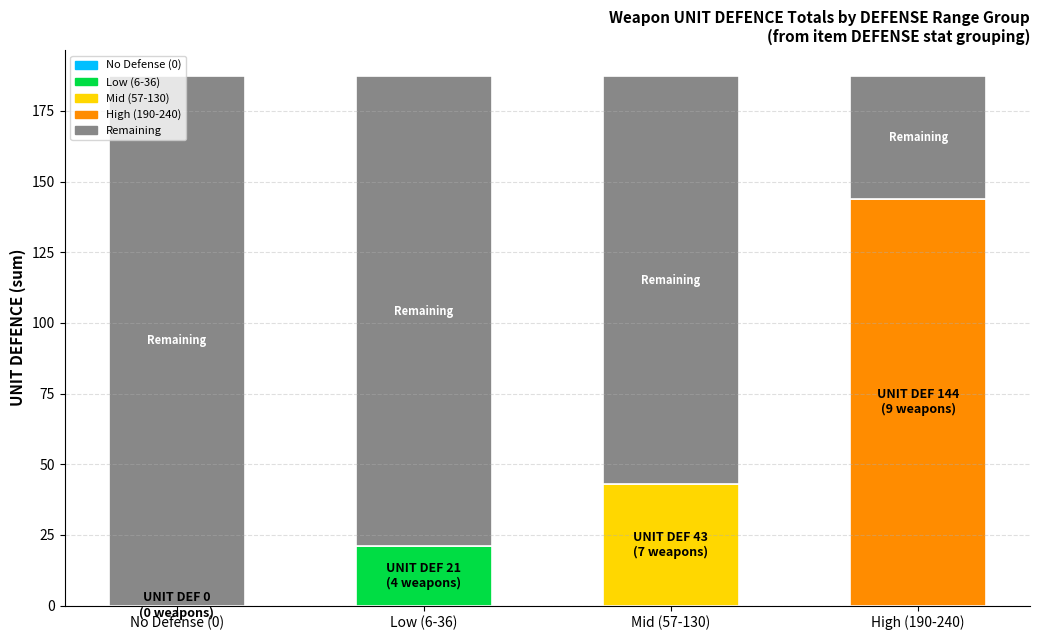

What is the total value across all series at Low (6-36)?

187.2